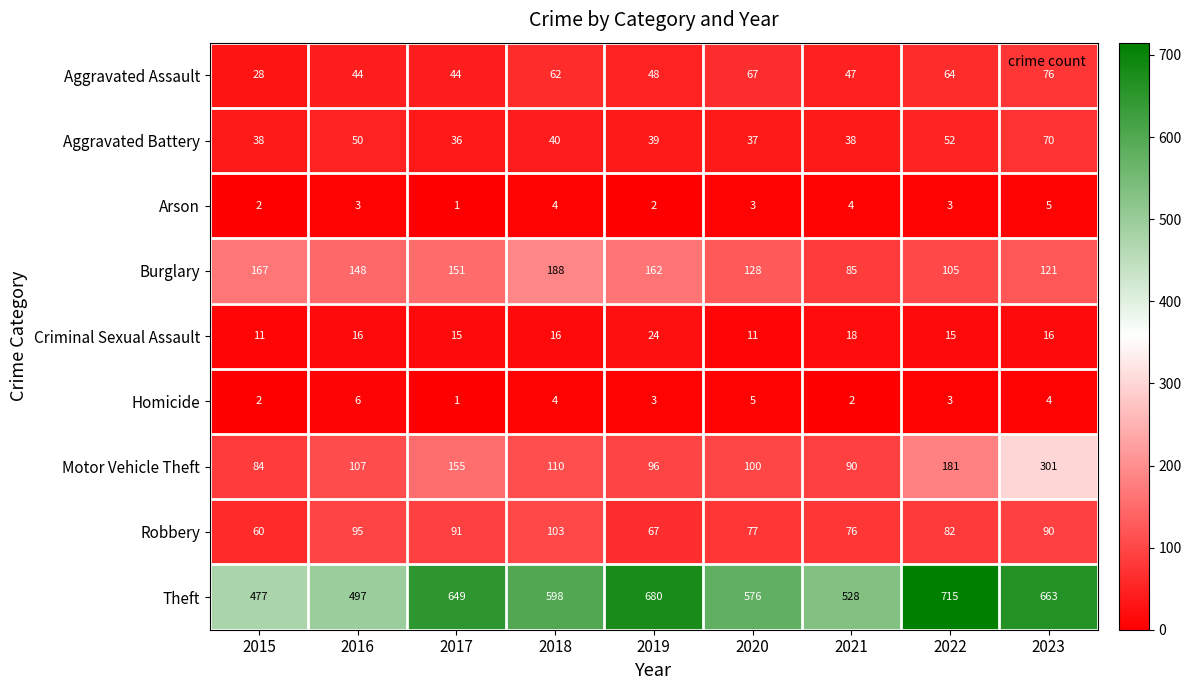

Rank the series by their maximum value, from lowest to highest.

Arson, Homicide, Criminal Sexual Assault, Aggravated Battery, Aggravated Assault, Robbery, Burglary, Motor Vehicle Theft, Theft